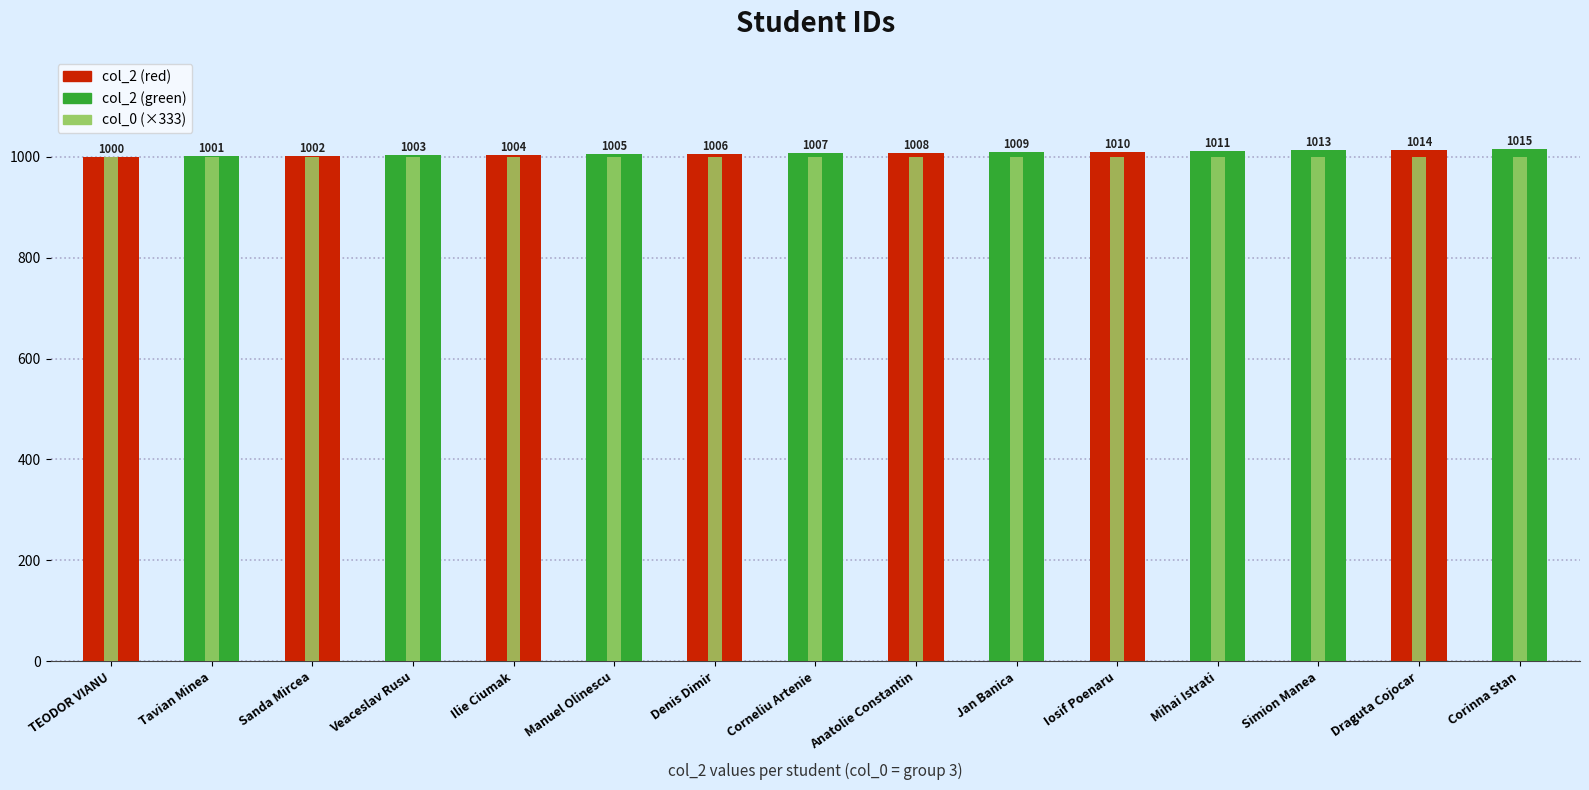

What is the sum of the col_2 values at Iosif Poenaru and Tavian Minea?

2011